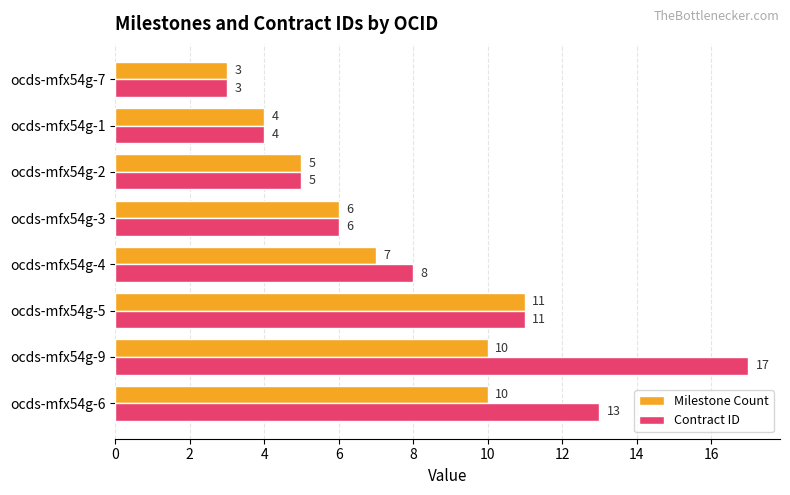

At which category does the chart reach its minimum across all series?

ocds-mfx54g-7